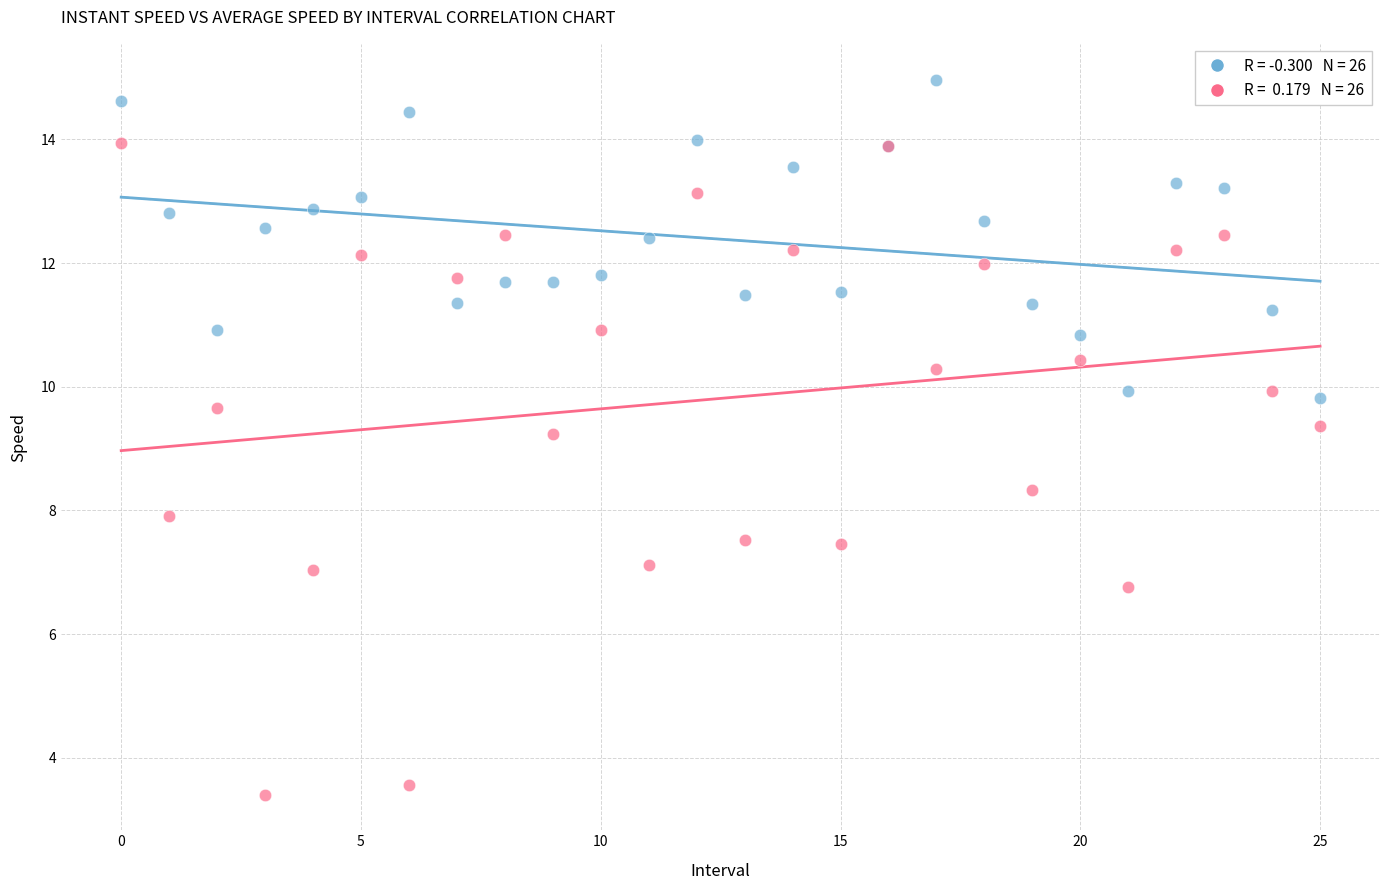

Across all series, what Y value is closest to 9?

9.2